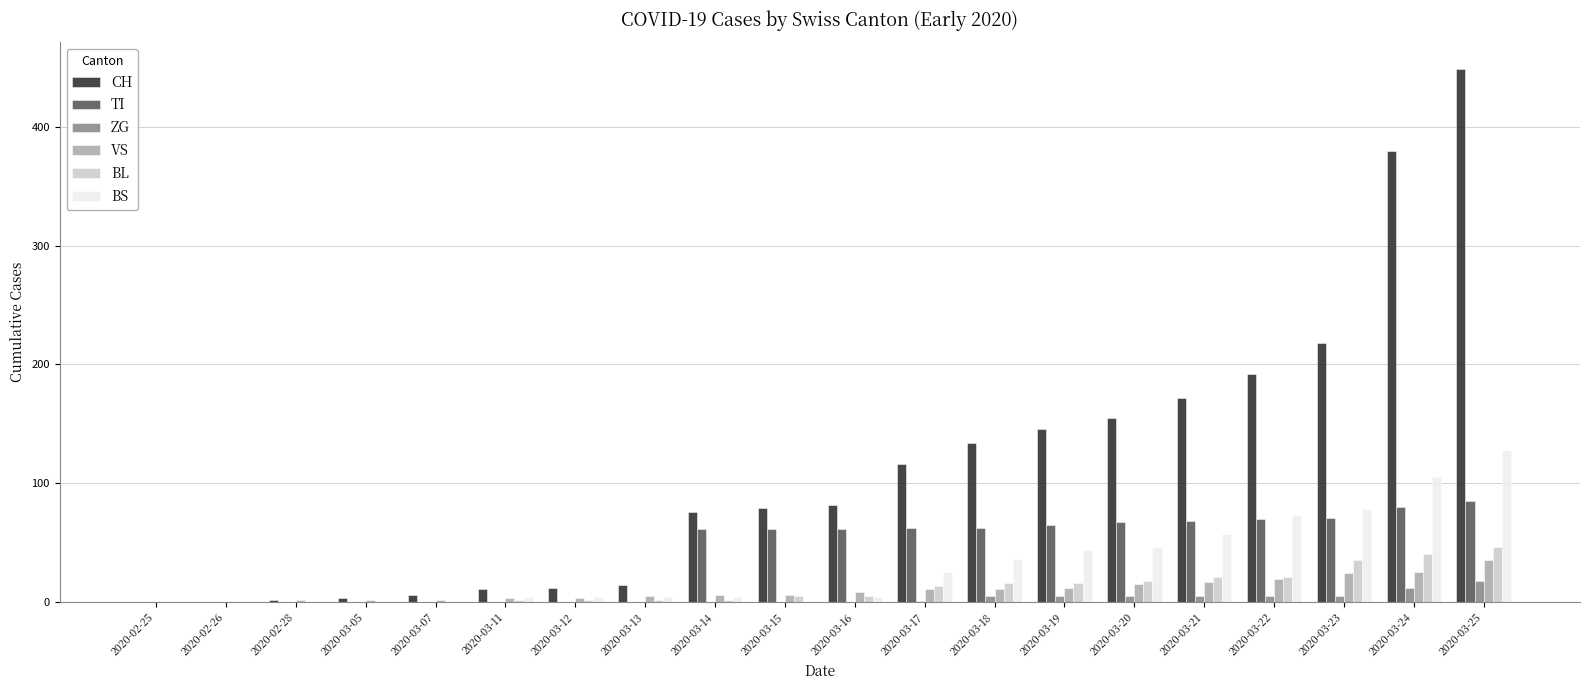

What is the sum of all CH values?

2247